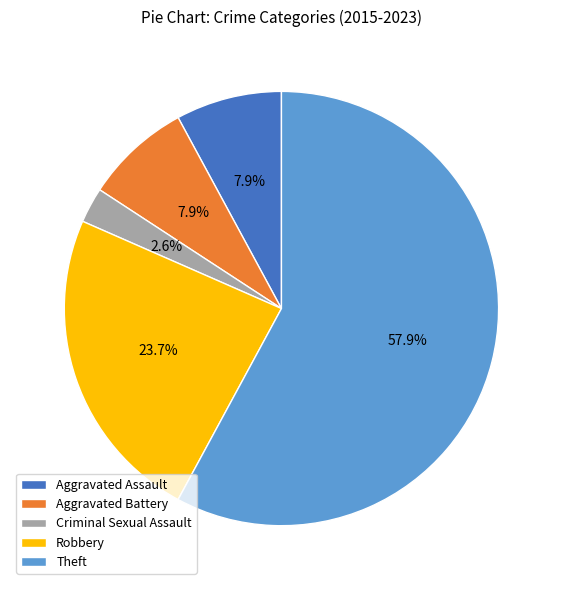

Which has a higher value, Criminal Sexual Assault or Aggravated Battery?

Aggravated Battery